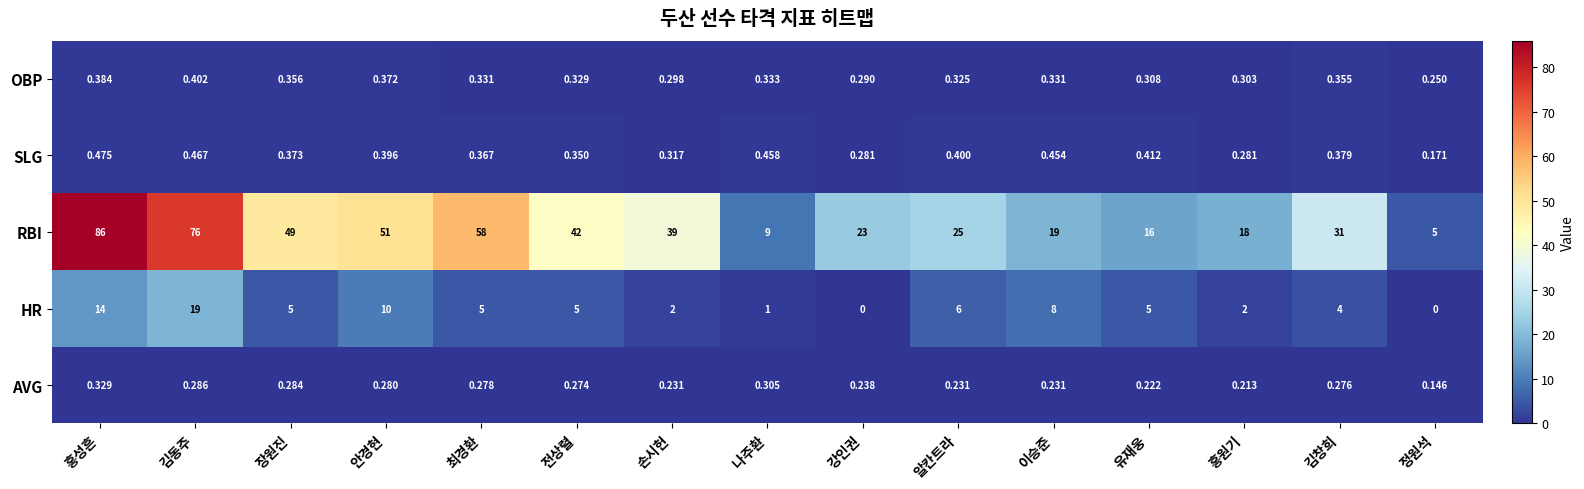

What is the total value across all series at 정원석?

5.6